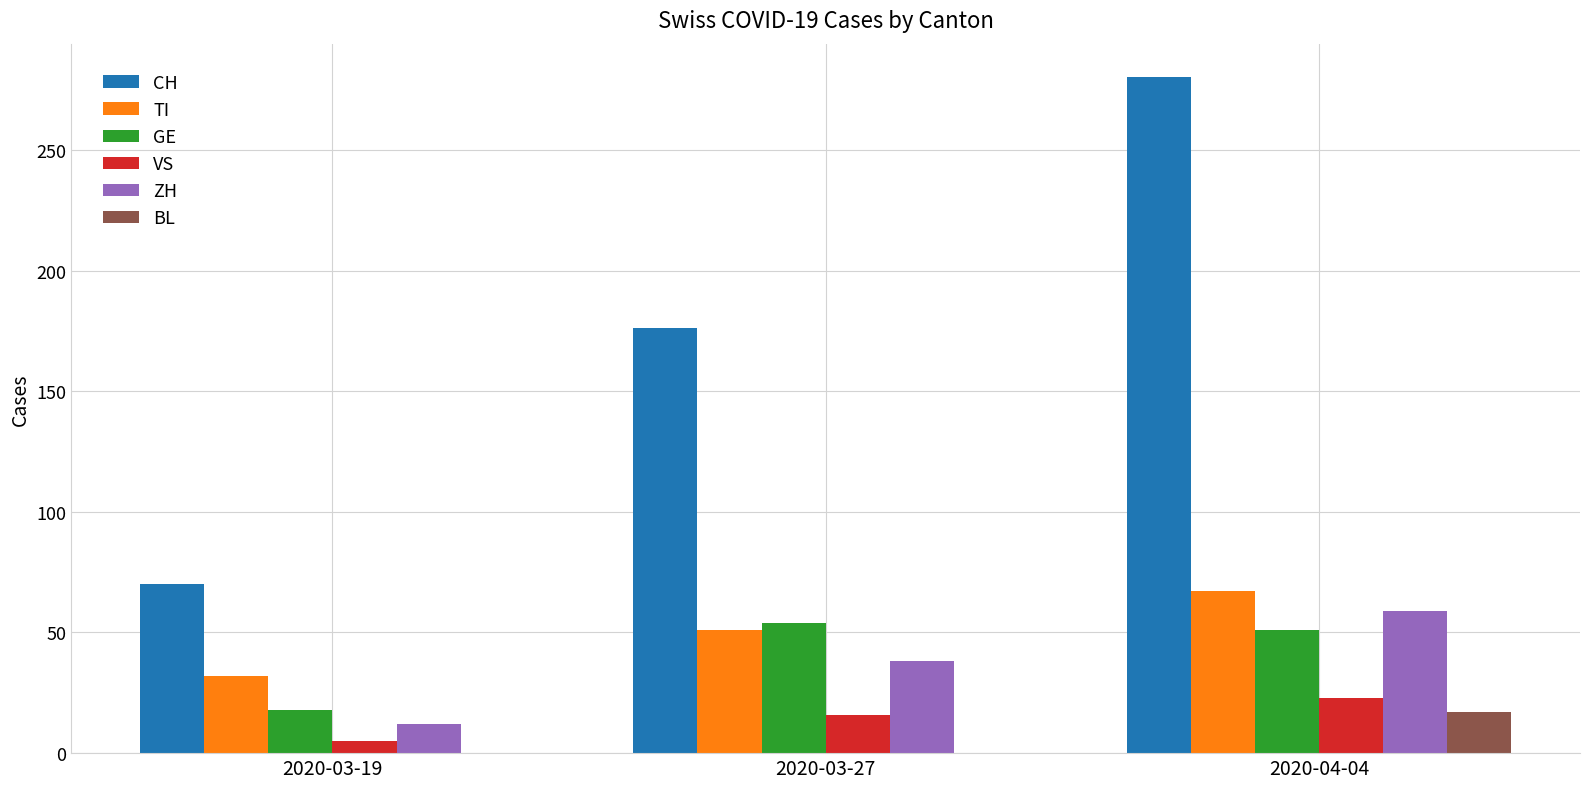

How many groups of bars are there?

3